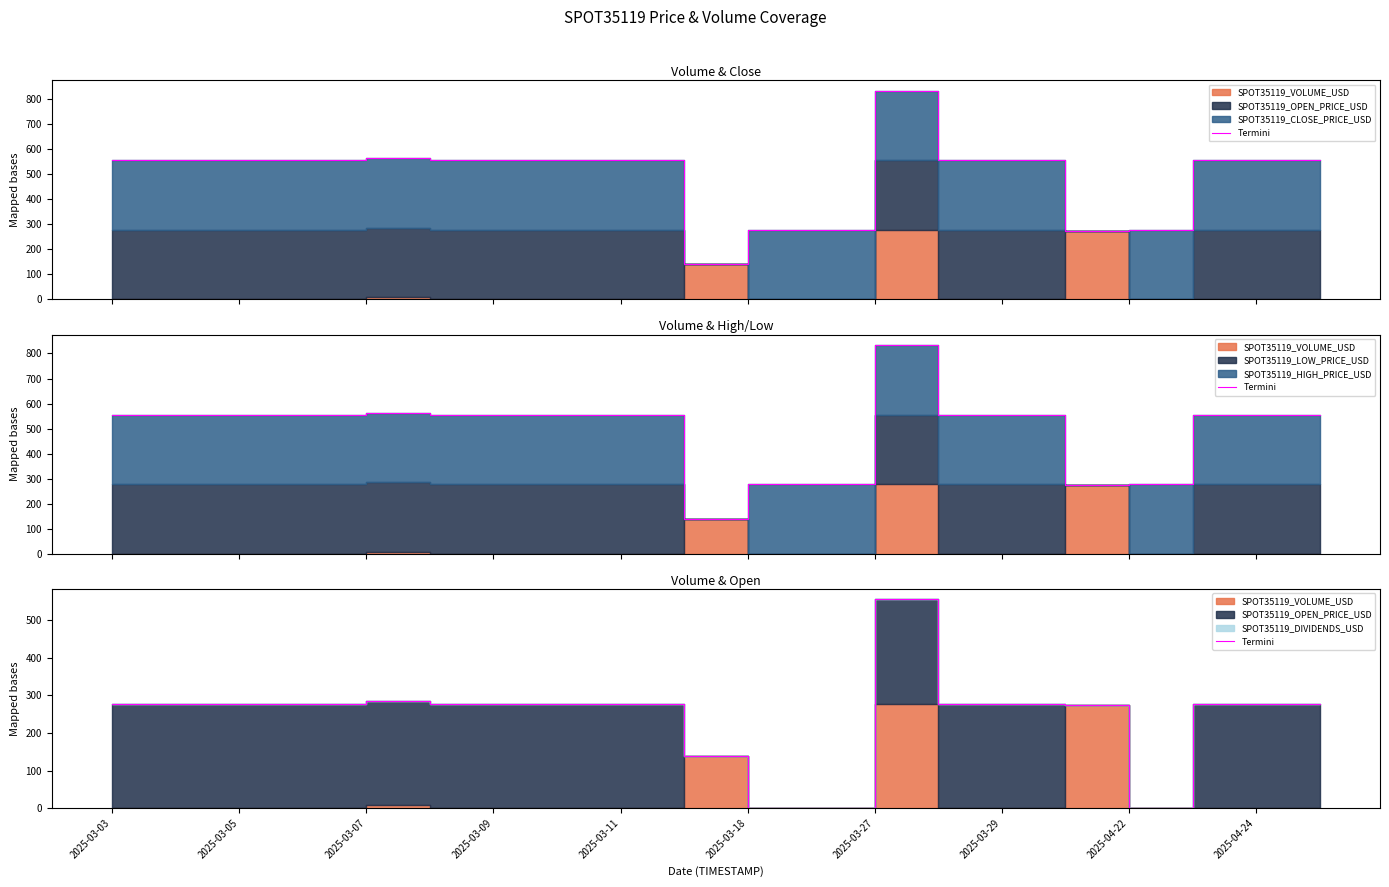

What is the difference between the second highest and second lowest values?

286